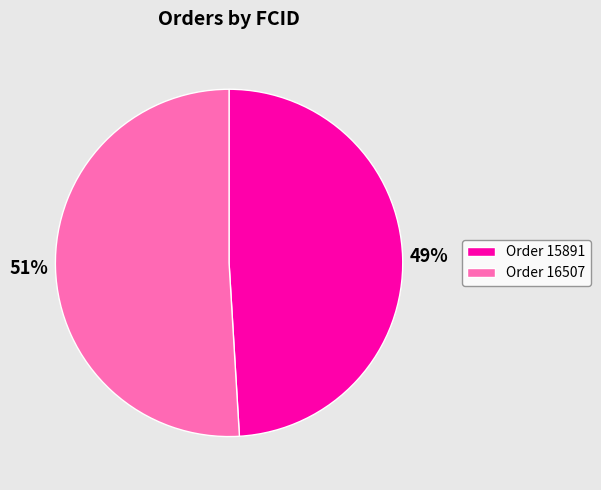

To the nearest percent, what is the difference between the largest and smallest slice percentages?

2%